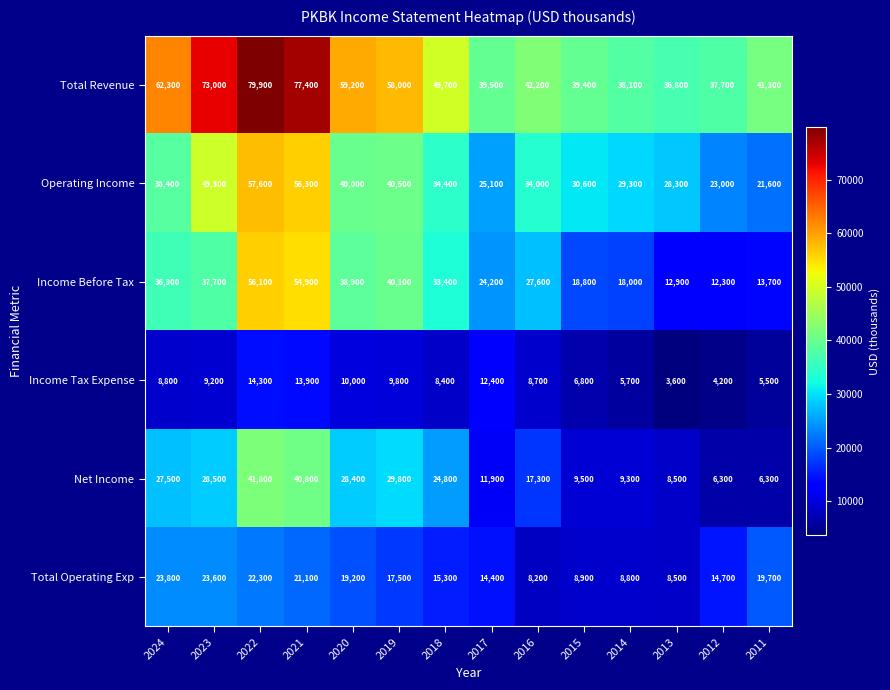

Where does the Income Before Tax series first go above 33400?

2024